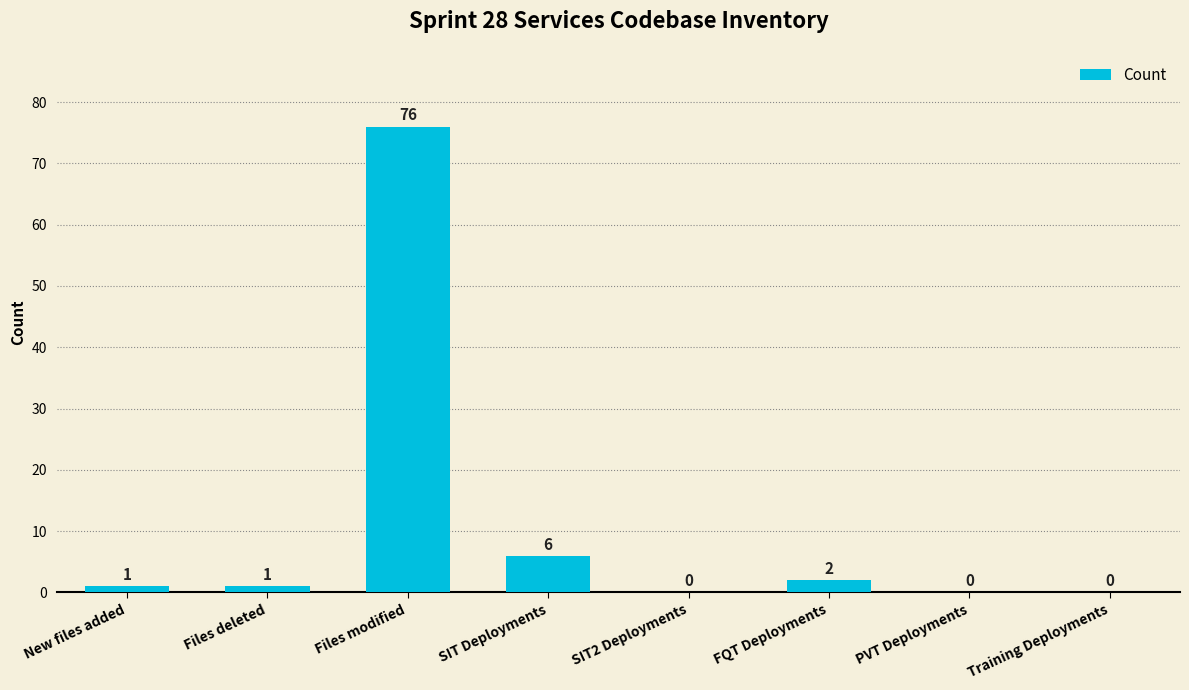

The chart shows a value of 2 at FQT Deployments. True or false?

True